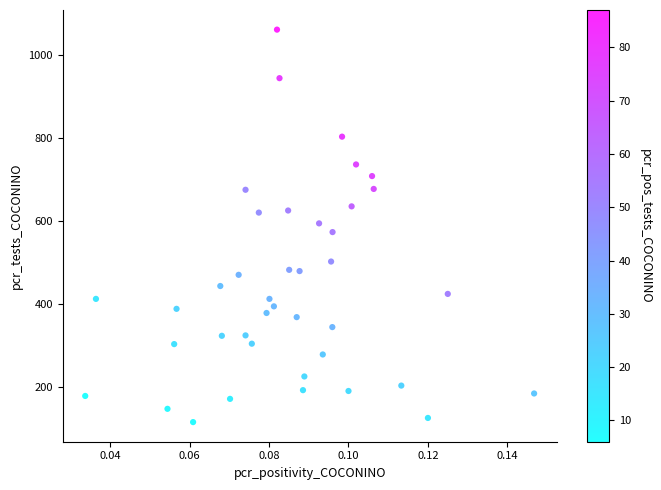

What is the range of Y values (max minus min)?

946